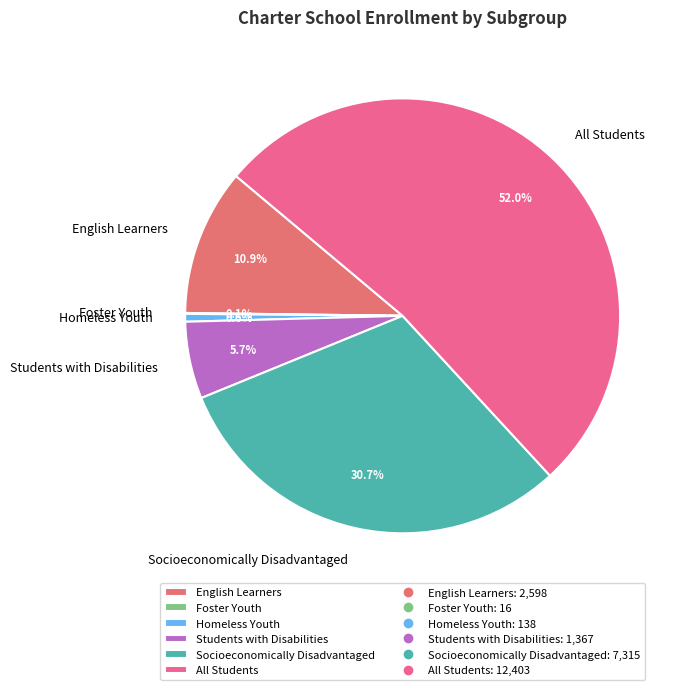

True or false: Socioeconomically Disadvantaged accounts for 18% of the total.

False